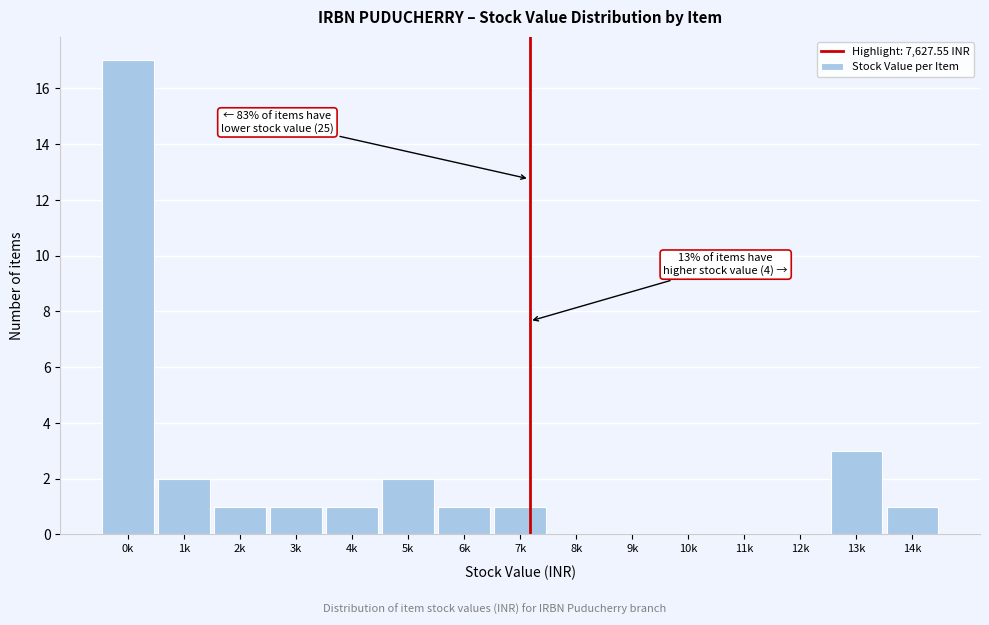

Reading left to right, list all the values displayed in this chart.

0k=17	1k=2	2k=1	3k=1	4k=1	5k=2	6k=1	7k=1	8k=0	9k=0	10k=0	11k=0	12k=0	13k=3	14k=1